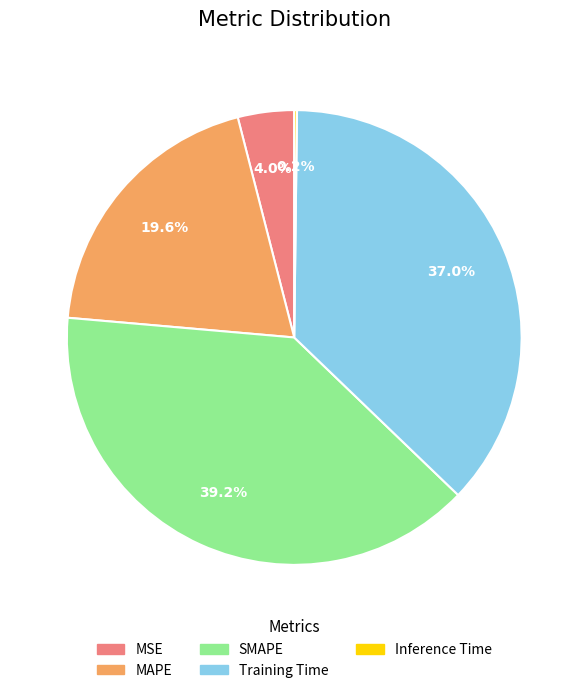

Is there a majority slice in this chart?

No